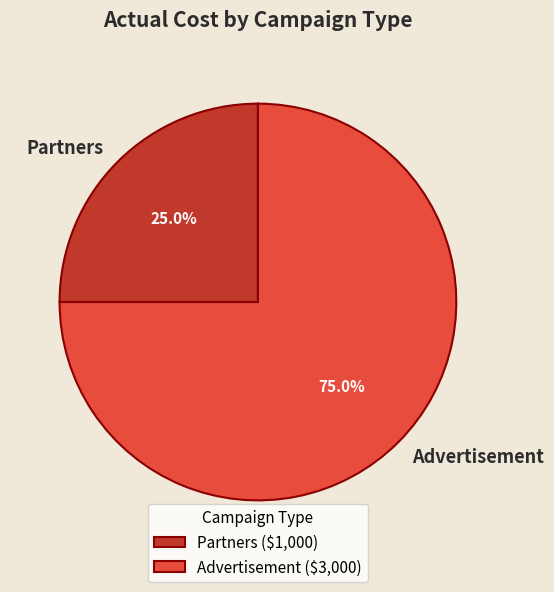

Count the number of slices in the pie.

2